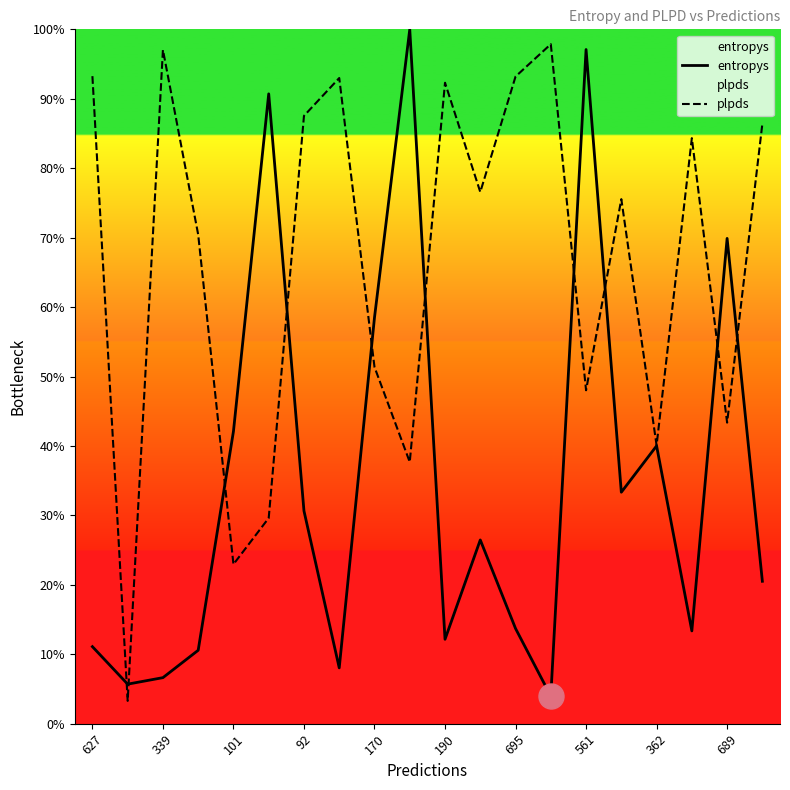

What is the average value of the plpds series?

0.7